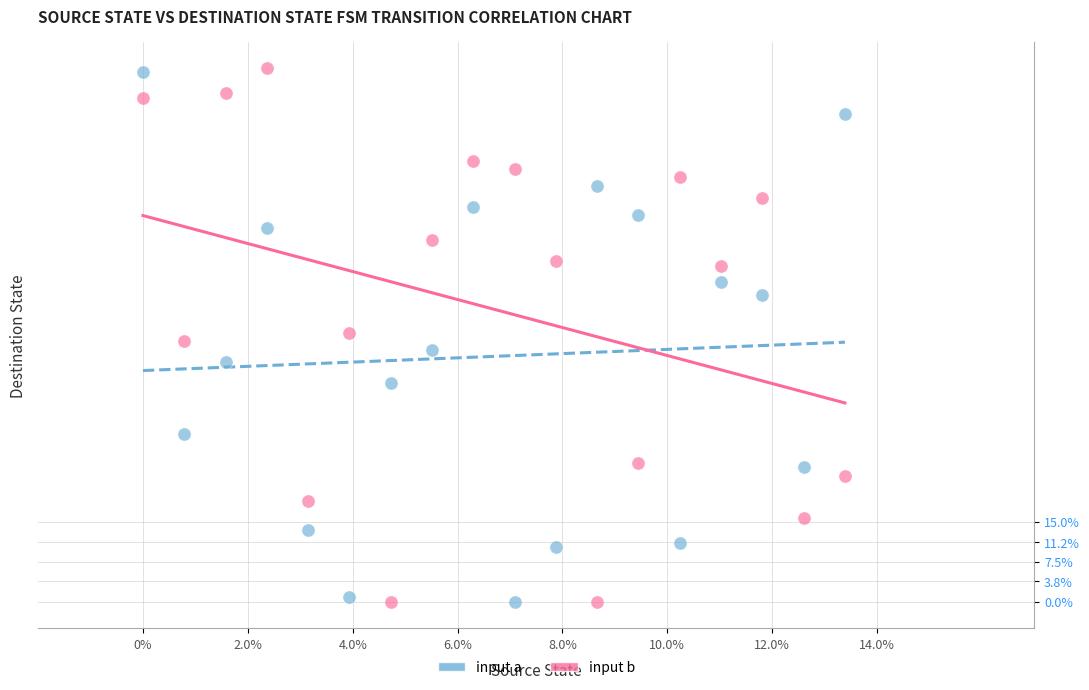

What are all the series names shown in the legend?

input a, input b